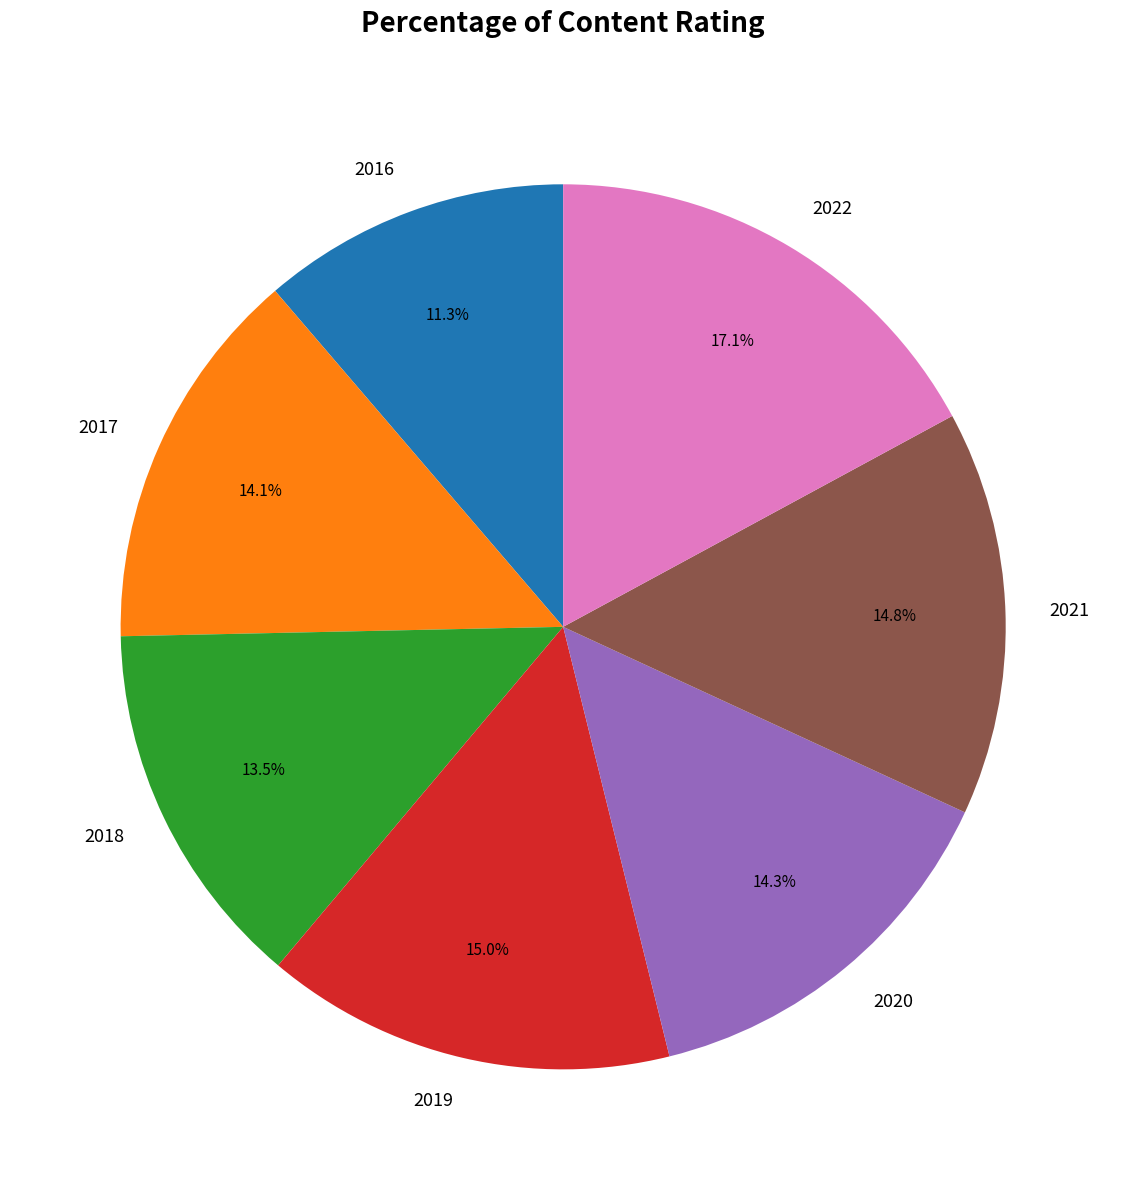

Does 2021 account for over 50% of the chart?

No